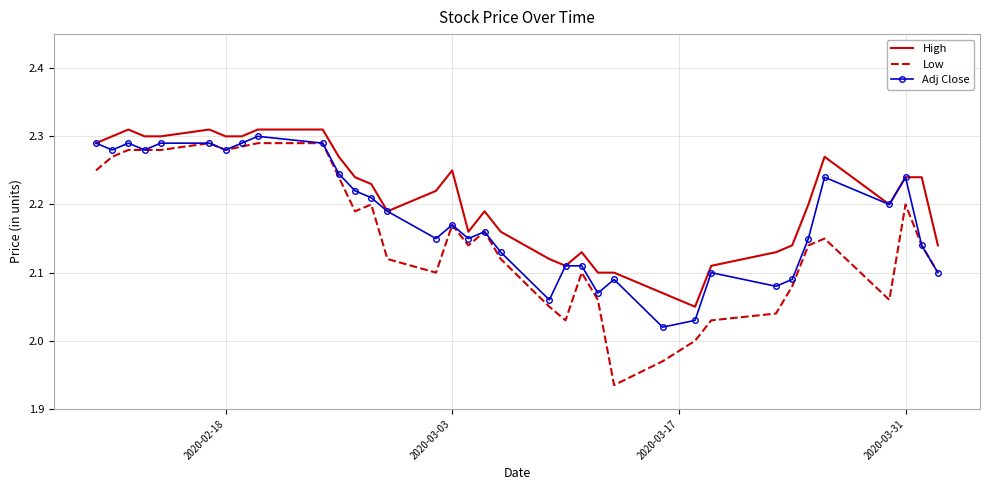

Which series has the largest total across all categories?

High